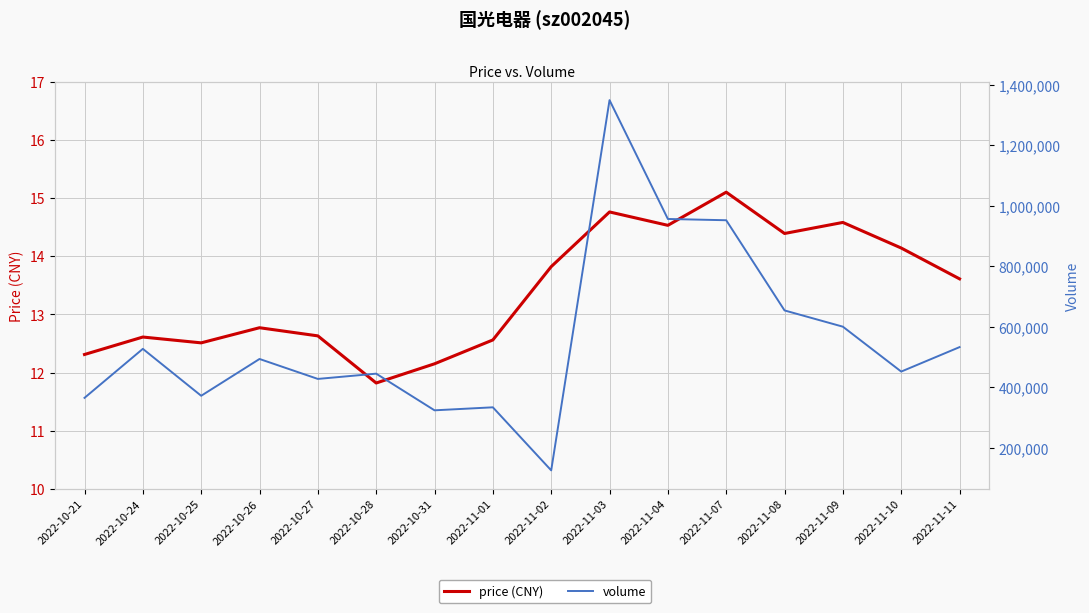

How many data points in price (CNY) are less than 13?

8